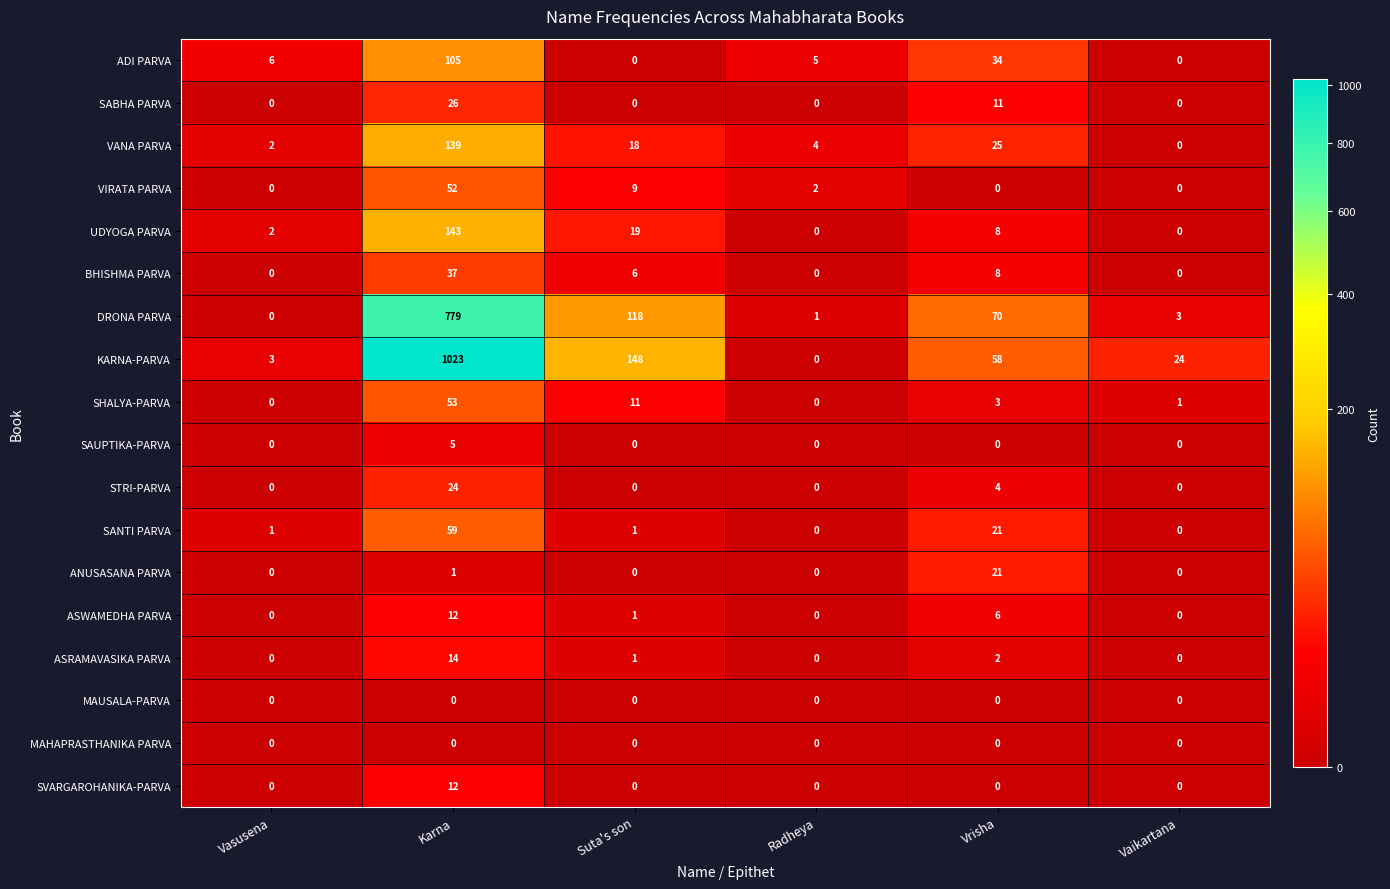

What is the spread (max minus min) of values at Vrisha?

70